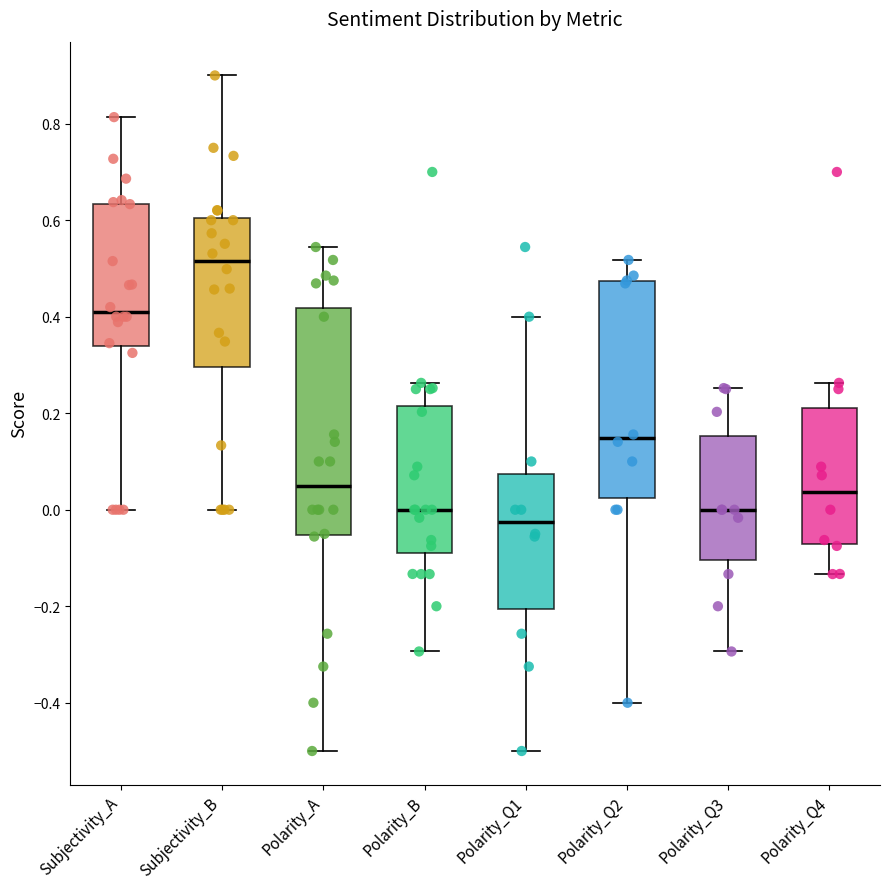

Comparing the boxes themselves (not the whiskers), which one is the tallest?

Polarity_A